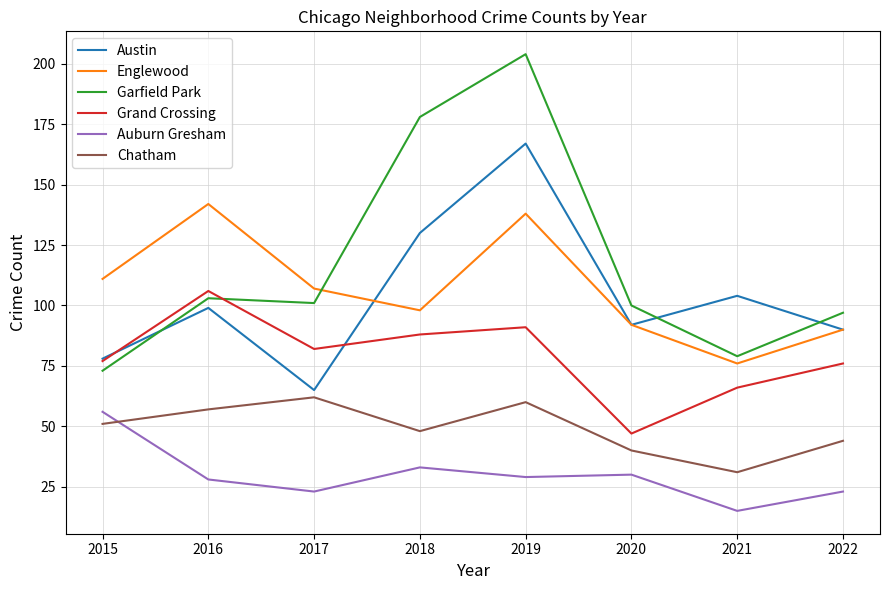

Between 2018 and 2021, which series saw the biggest shift?

Garfield Park